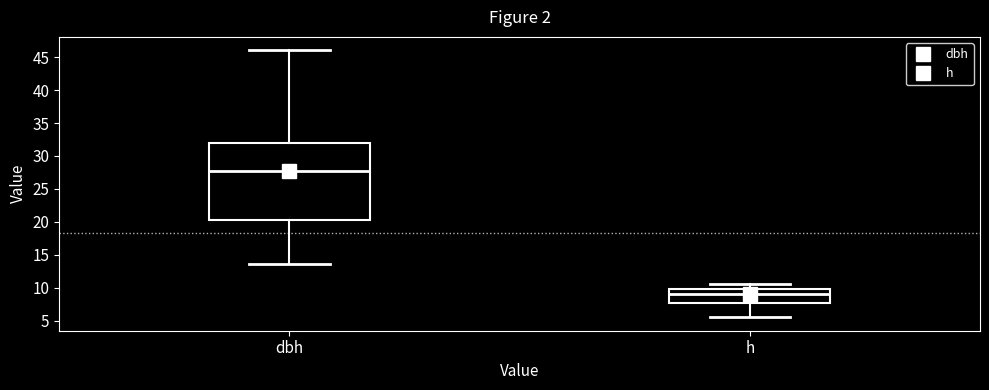

Where does the median line of the box for h sit on the y-axis? The values are not printed on the chart, so give them approximately, as read against the axis.

9.0